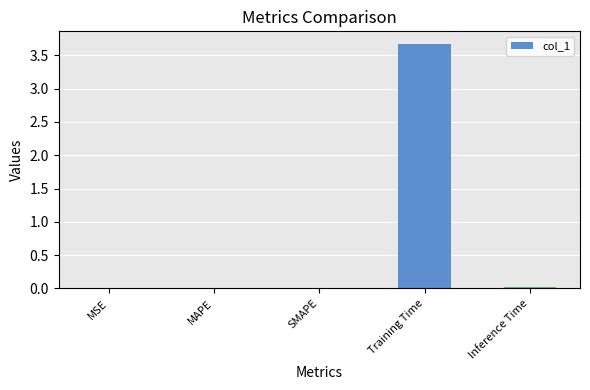

Is it true that the value at MSE is 0.0?

True